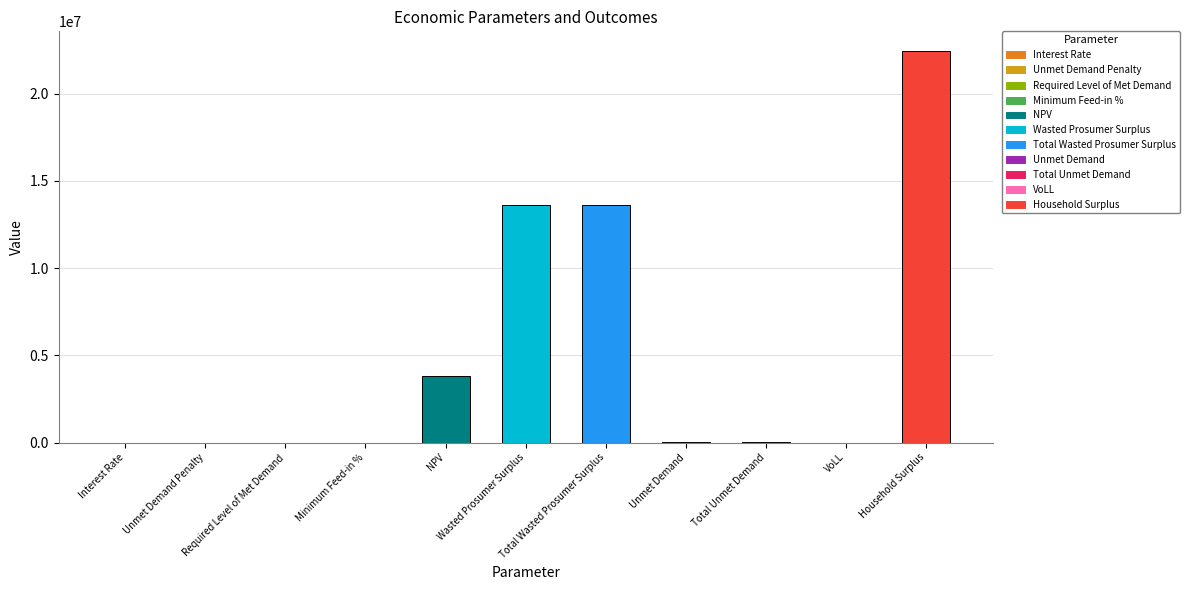

What is the sum of all values?

53441606.8